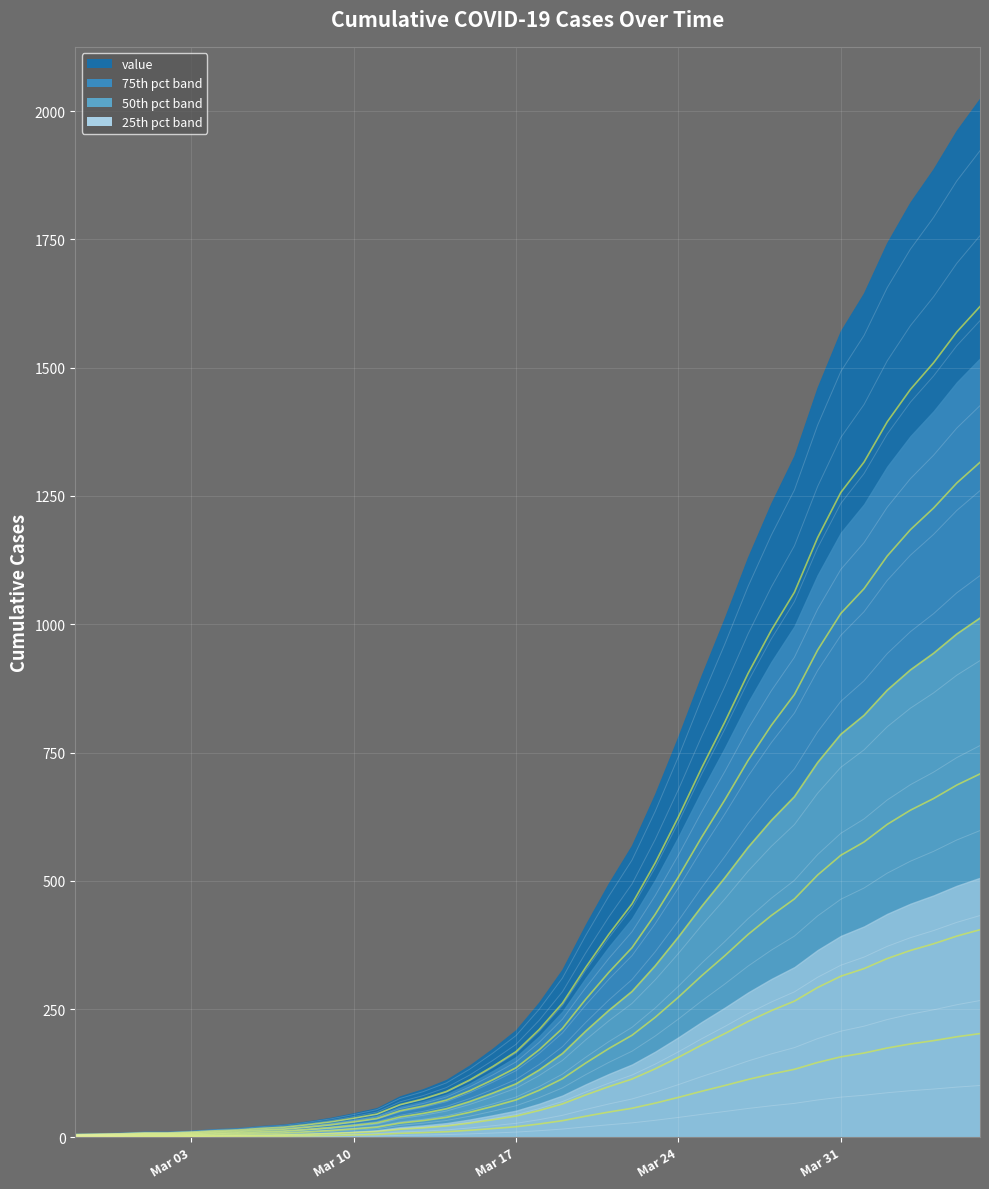

What is the difference between the values at 2020-03-10 and 2020-03-08?

1.6